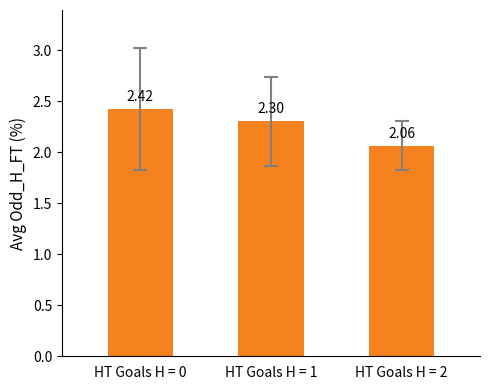

Between HT Goals H = 0 and HT Goals H = 2, which is larger?

HT Goals H = 0